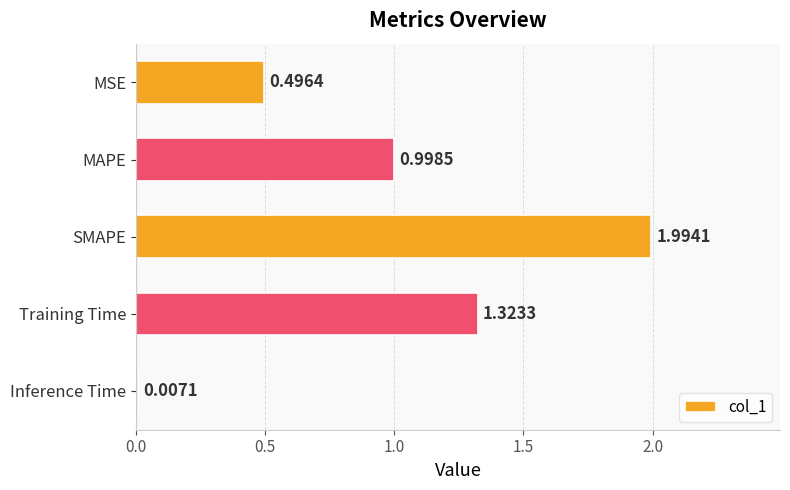

Which category has the highest value across all series?

SMAPE